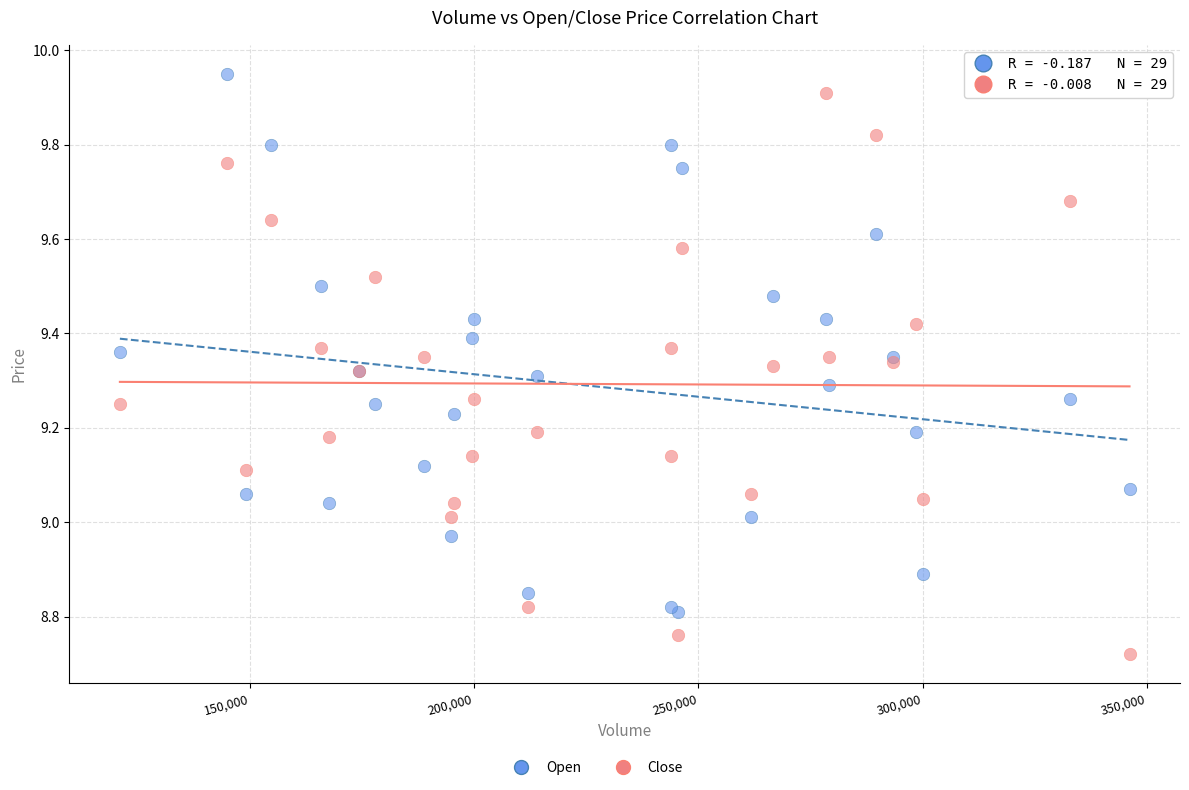

Which series contains the lowest Y value?

Close